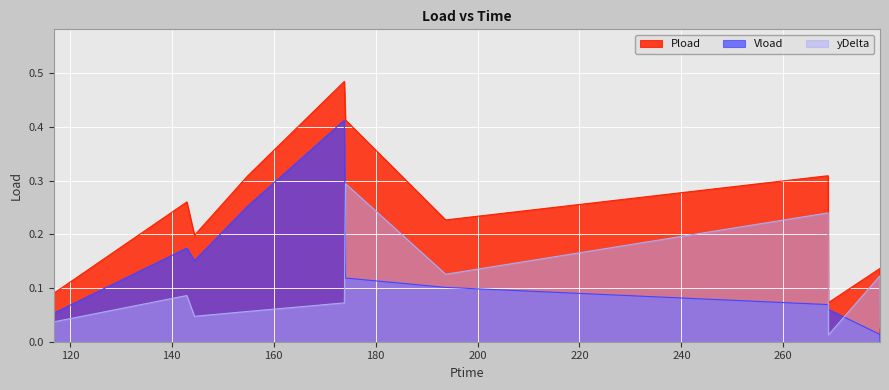

Between which two adjacent categories do yDelta and Pload first intersect?

278.922 and 278.97